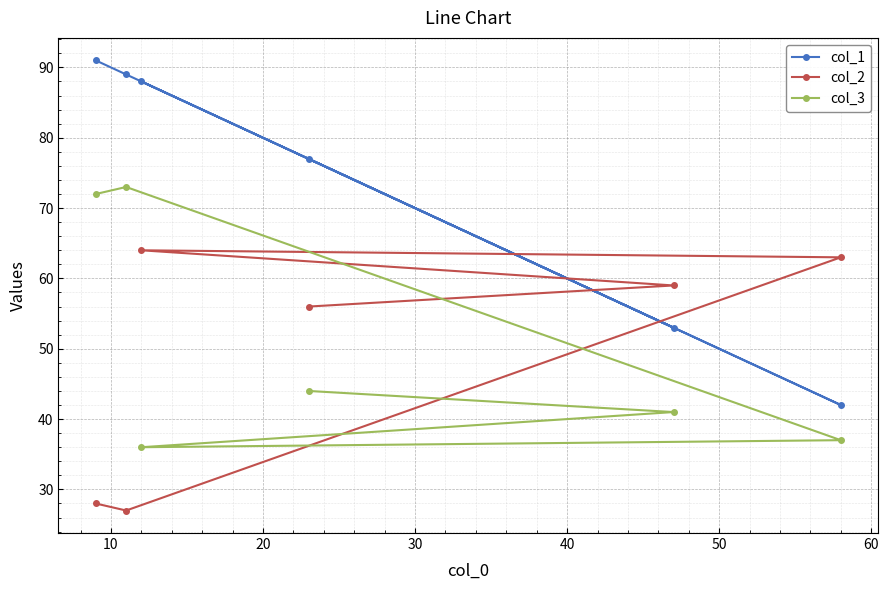

Reading right to left, transcribe all the data shown in this chart.

col_1: 42	53	77	88	89	91
col_2: 63	59	56	64	27	28
col_3: 37	41	44	36	73	72